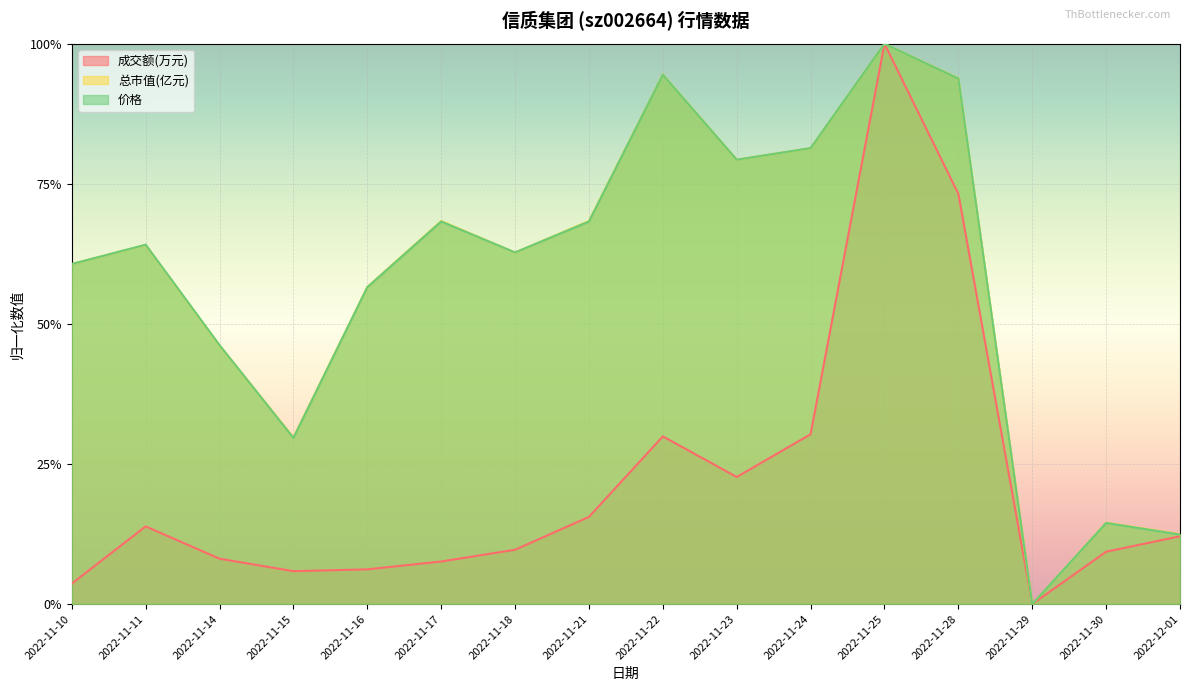

What position from the left is 2022-11-21?

8